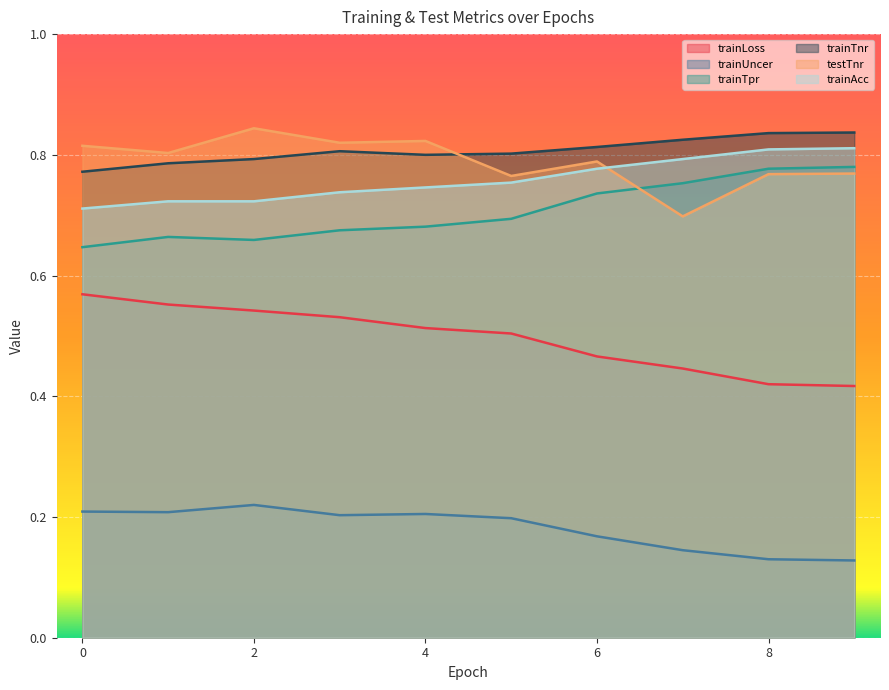

Reading right to left, extract all data points from this chart.

trainLoss: 9=0.4	8=0.4	7=0.4	6=0.5	5=0.5	4=0.5	3=0.5	2=0.5	1=0.6	0=0.6
trainUncer: 9=0.1	8=0.1	7=0.1	6=0.2	5=0.2	4=0.2	3=0.2	2=0.2	1=0.2	0=0.2
trainTpr: 9=0.8	8=0.8	7=0.8	6=0.7	5=0.7	4=0.7	3=0.7	2=0.7	1=0.7	0=0.6
trainTnr: 9=0.8	8=0.8	7=0.8	6=0.8	5=0.8	4=0.8	3=0.8	2=0.8	1=0.8	0=0.8
testTnr: 9=0.8	8=0.8	7=0.7	6=0.8	5=0.8	4=0.8	3=0.8	2=0.8	1=0.8	0=0.8
trainAcc: 9=0.8	8=0.8	7=0.8	6=0.8	5=0.8	4=0.7	3=0.7	2=0.7	1=0.7	0=0.7